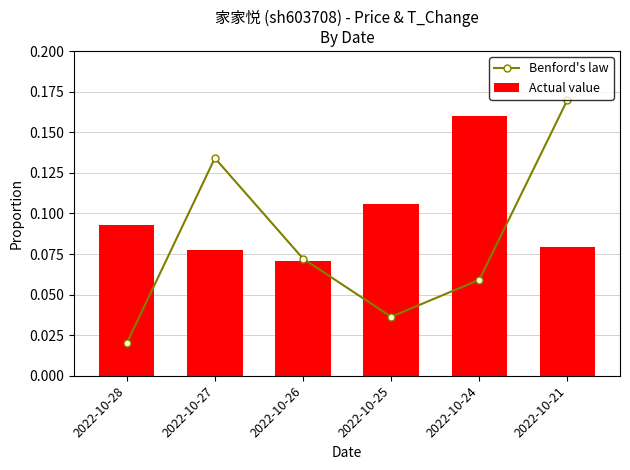

What is the total value across all series at 2022-10-24?

0.2